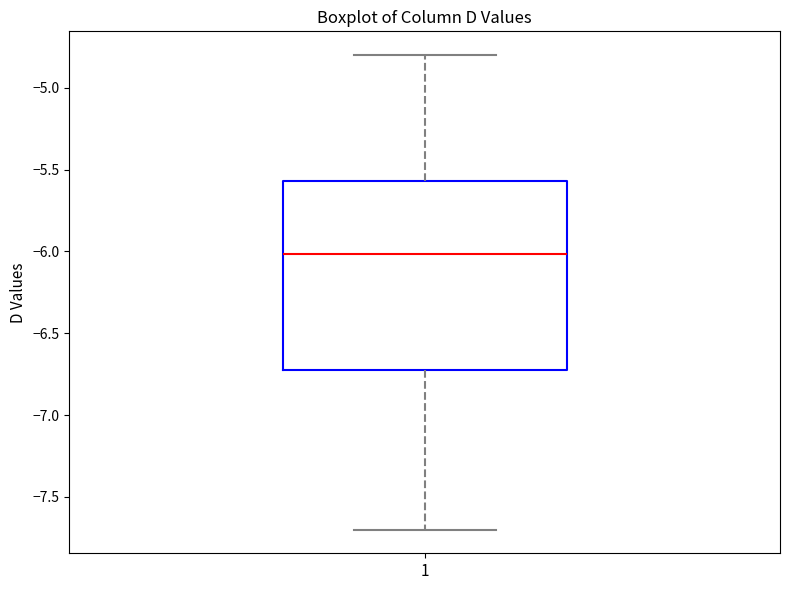

Transcribe this box plot: give where the median line is, the range the box spans, and where the two whiskers end, as read against the y-axis. The values are not printed on the chart, so give them approximately, as read against the axis.

median -6.00, box -6.70 to -5.55, whiskers -7.70 to -4.80